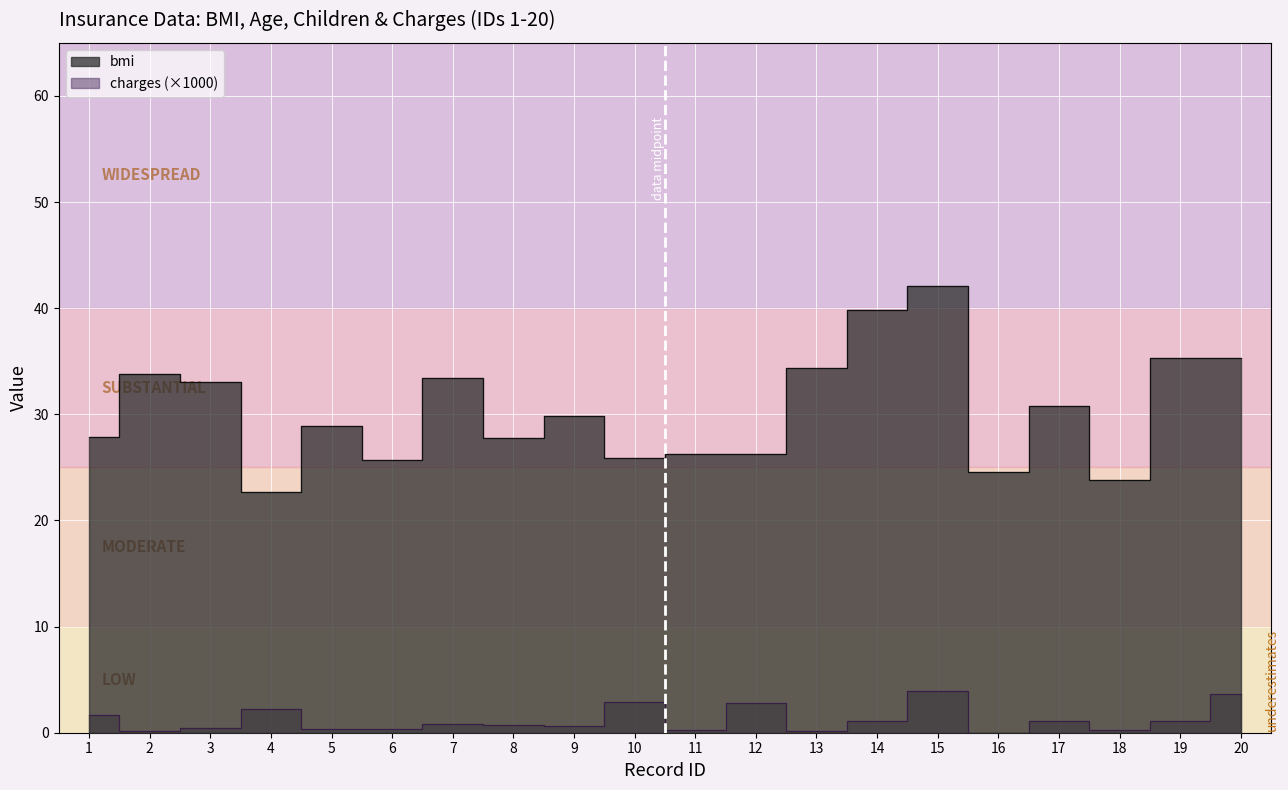

At how many categories does at least one series exceed 6?

20